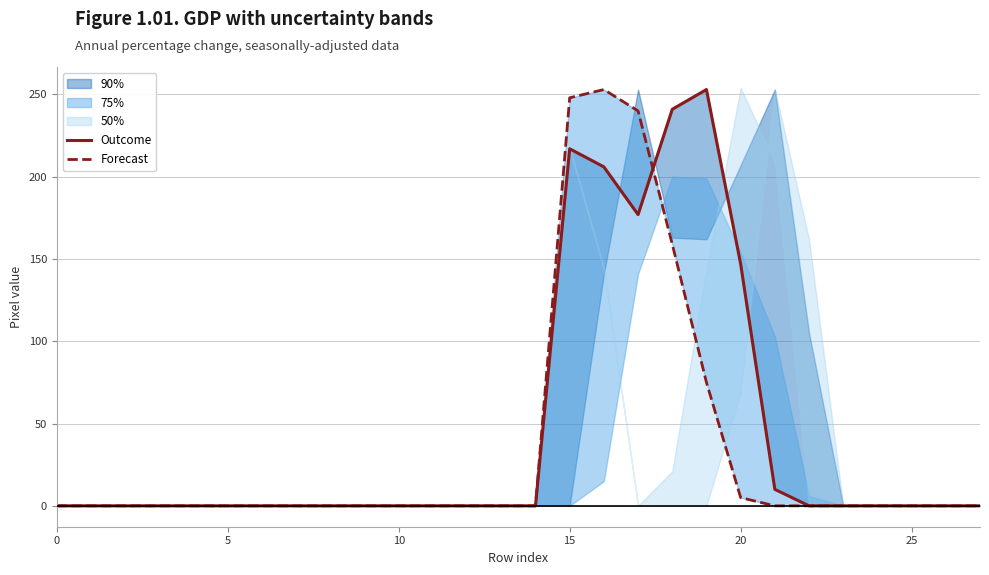

Reading right to left, what are all the values shown in this chart?

Outcome: 0	0	0	0	0	0	10	147	253	241	177	206	217	0	0	0	0	0	0	0	0	0	0	0	0	0	0	0
Forecast: 0	0	0	0	0	0	0	5	75	159	240	253	248	0	0	0	0	0	0	0	0	0	0	0	0	0	0	0